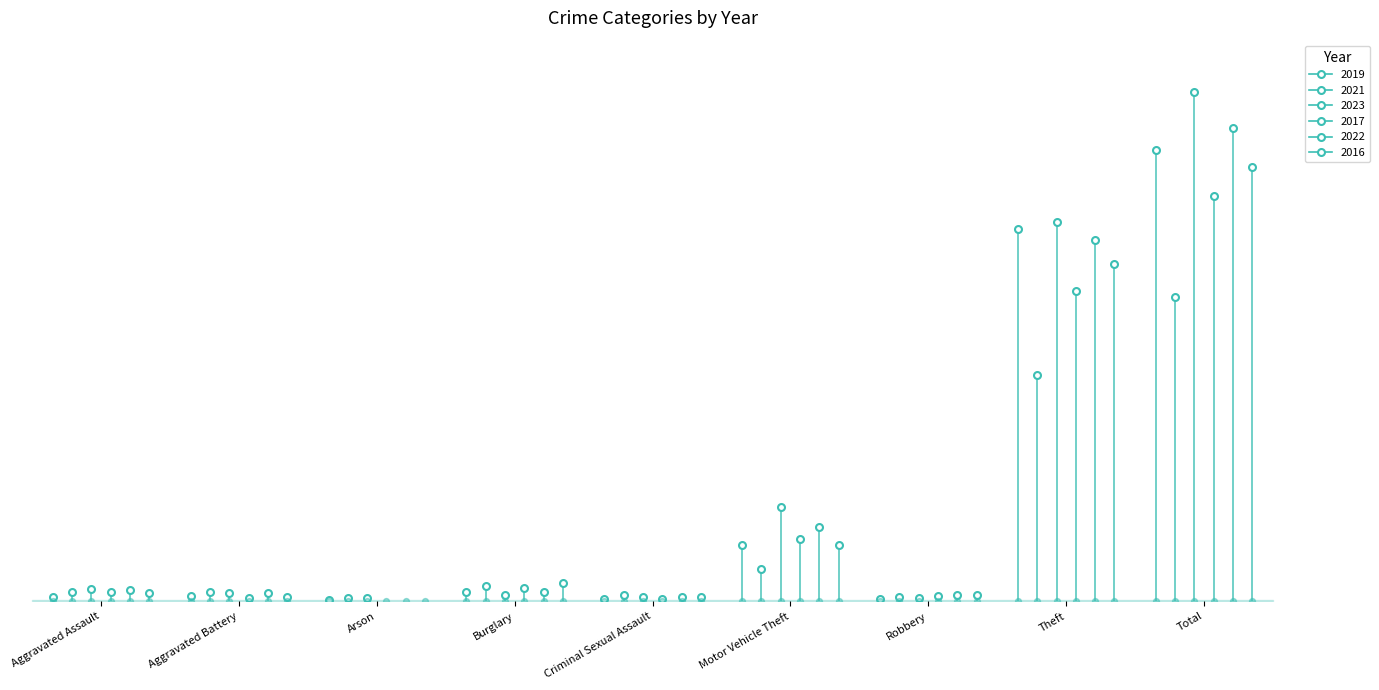

Which series has the largest Y range (max minus min)?

2023